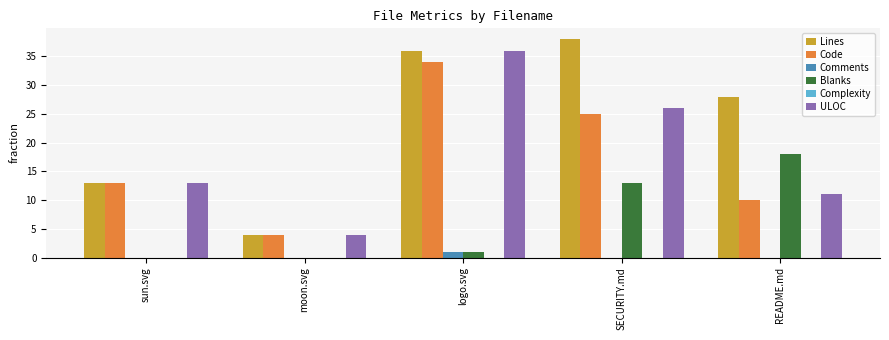

Reading left to right, what are all the values shown in this chart?

Lines: sun.svg=13	moon.svg=4	logo.svg=36	SECURITY.md=38	README.md=28
Code: sun.svg=13	moon.svg=4	logo.svg=34	SECURITY.md=25	README.md=10
Comments: sun.svg=0	moon.svg=0	logo.svg=1	SECURITY.md=0	README.md=0
Blanks: sun.svg=0	moon.svg=0	logo.svg=1	SECURITY.md=13	README.md=18
ULOC: sun.svg=13	moon.svg=4	logo.svg=36	SECURITY.md=26	README.md=11